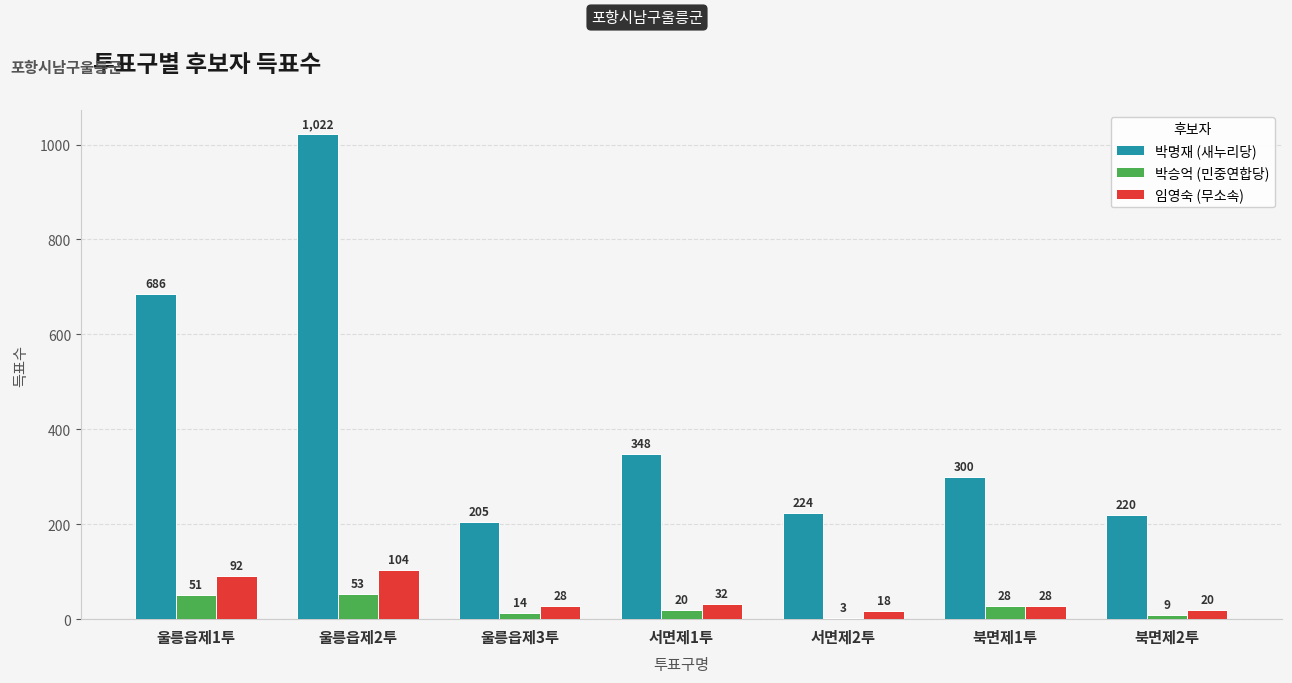

Is the value of 박승억 (민중연합당) at 울릉읍제1투 greater than the value of 임영숙 (무소속) at 북면제2투?

Yes